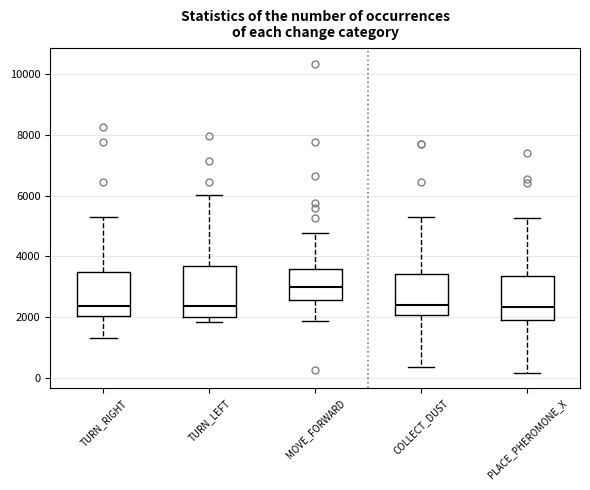

Reading left to right, read every box against the y-axis: the position of its median line, the range the box covers, and the ends of its whiskers. The values are not printed on the chart, so give them approximately, as read against the axis.

TURN_RIGHT: median 2400, box 2000 to 3400, whiskers 1400 to 5400
TURN_LEFT: median 2400, box 2000 to 3600, whiskers 1800 to 6000
MOVE_FORWARD: median 3000, box 2600 to 3600, whiskers 1800 to 4800
COLLECT_DUST: median 2400, box 2000 to 3400, whiskers 400 to 5400
PLACE_PHEROMONE_X: median 2400, box 2000 to 3400, whiskers 200 to 5200